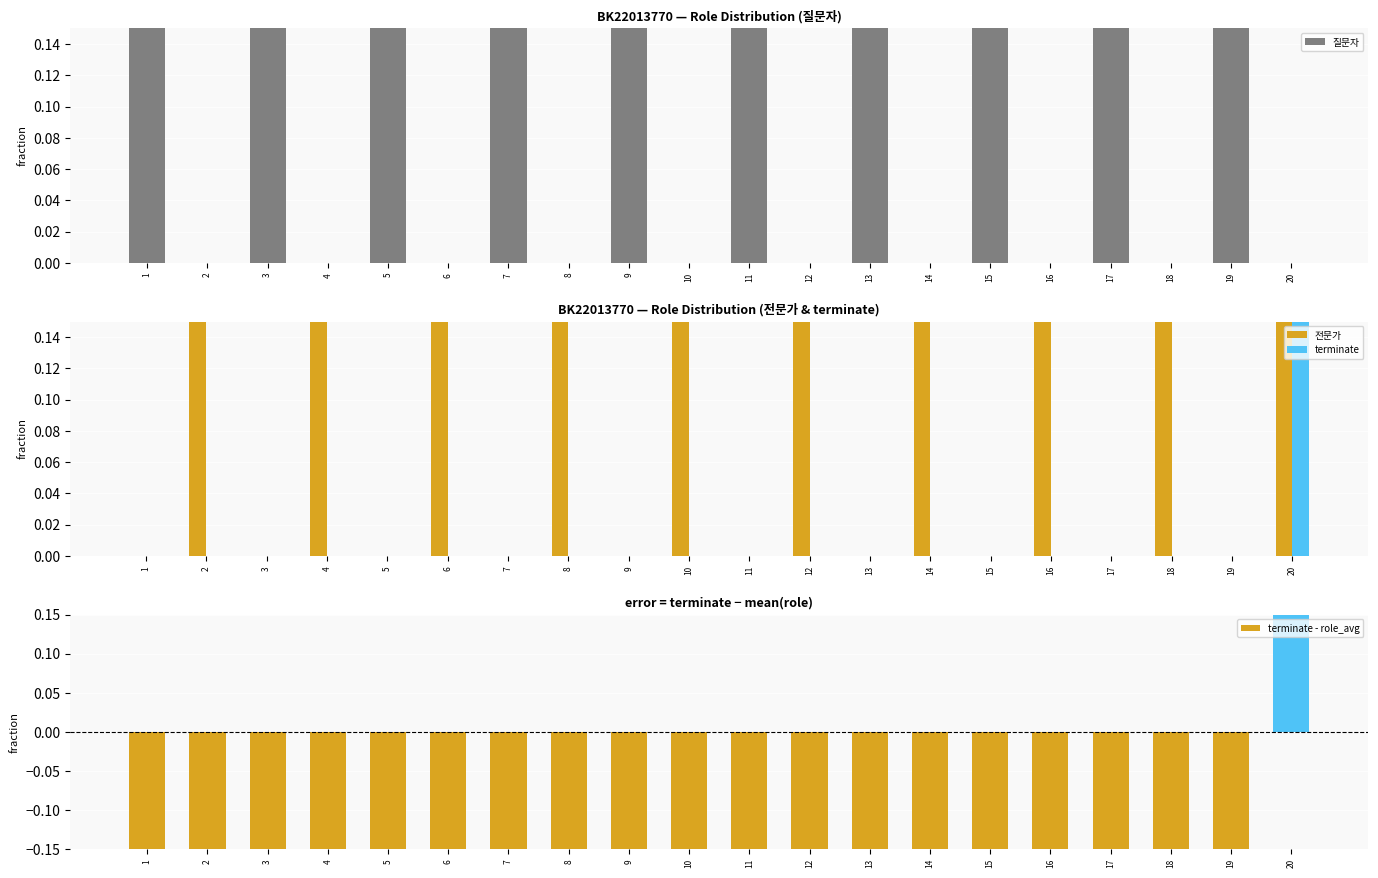

How many groups of bars are there?

20